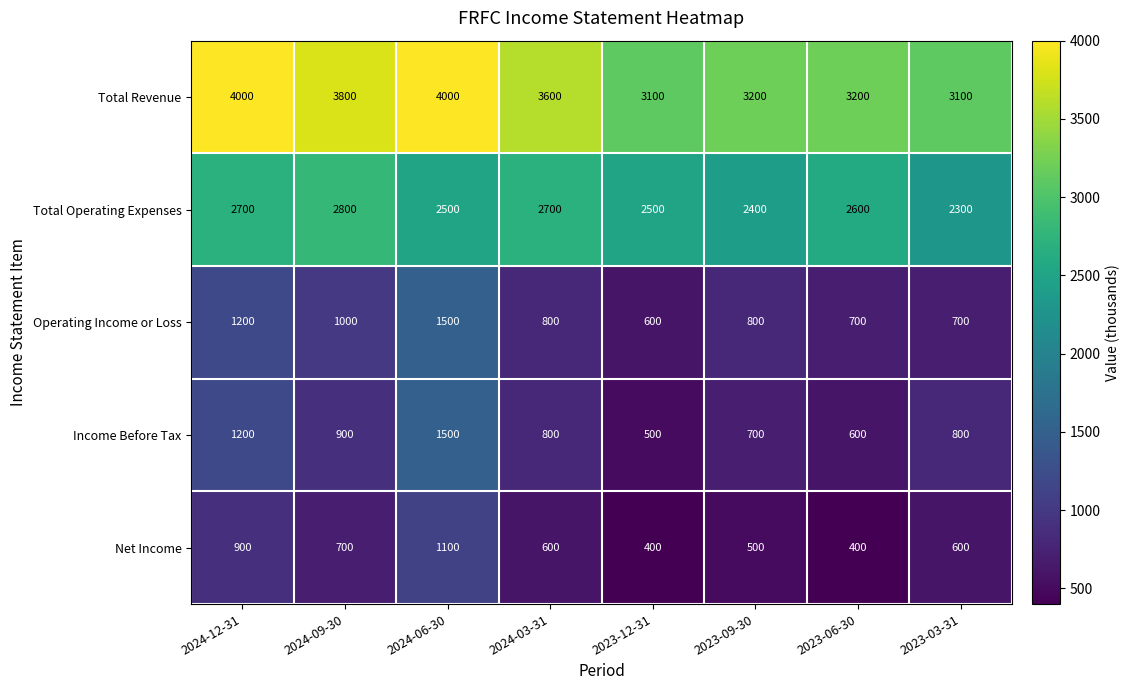

Which series has the largest range (max minus min)?

Income Before Tax